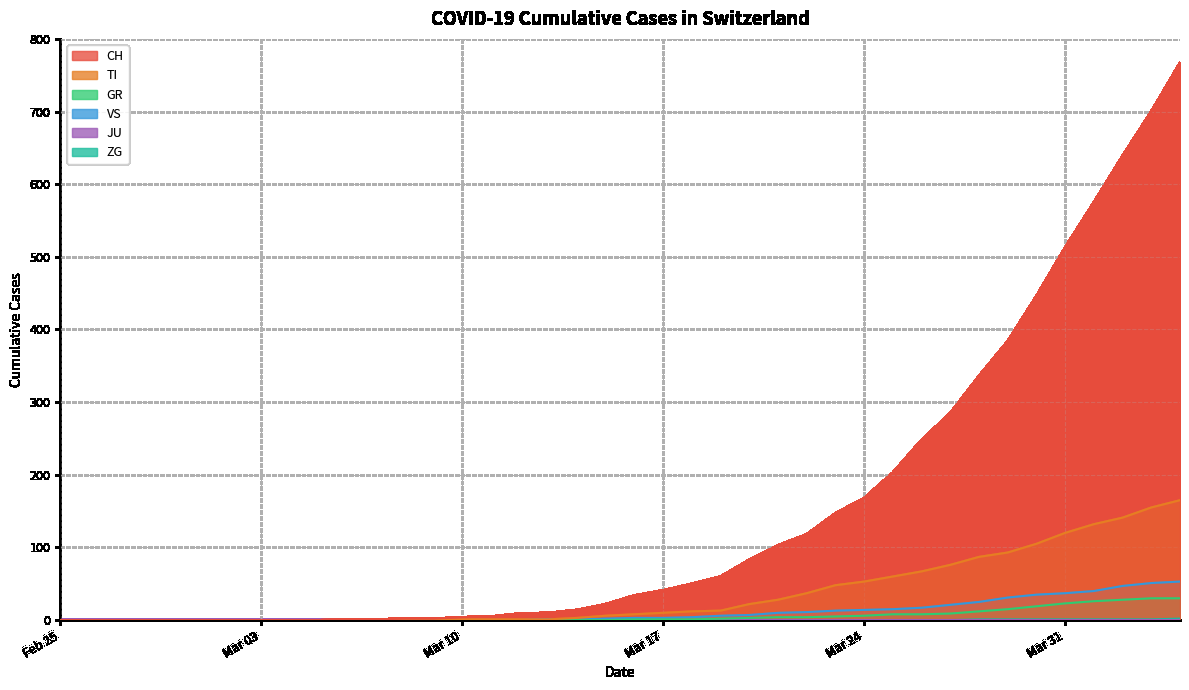

True or false: ZG has more than 0 interior local peaks.

False